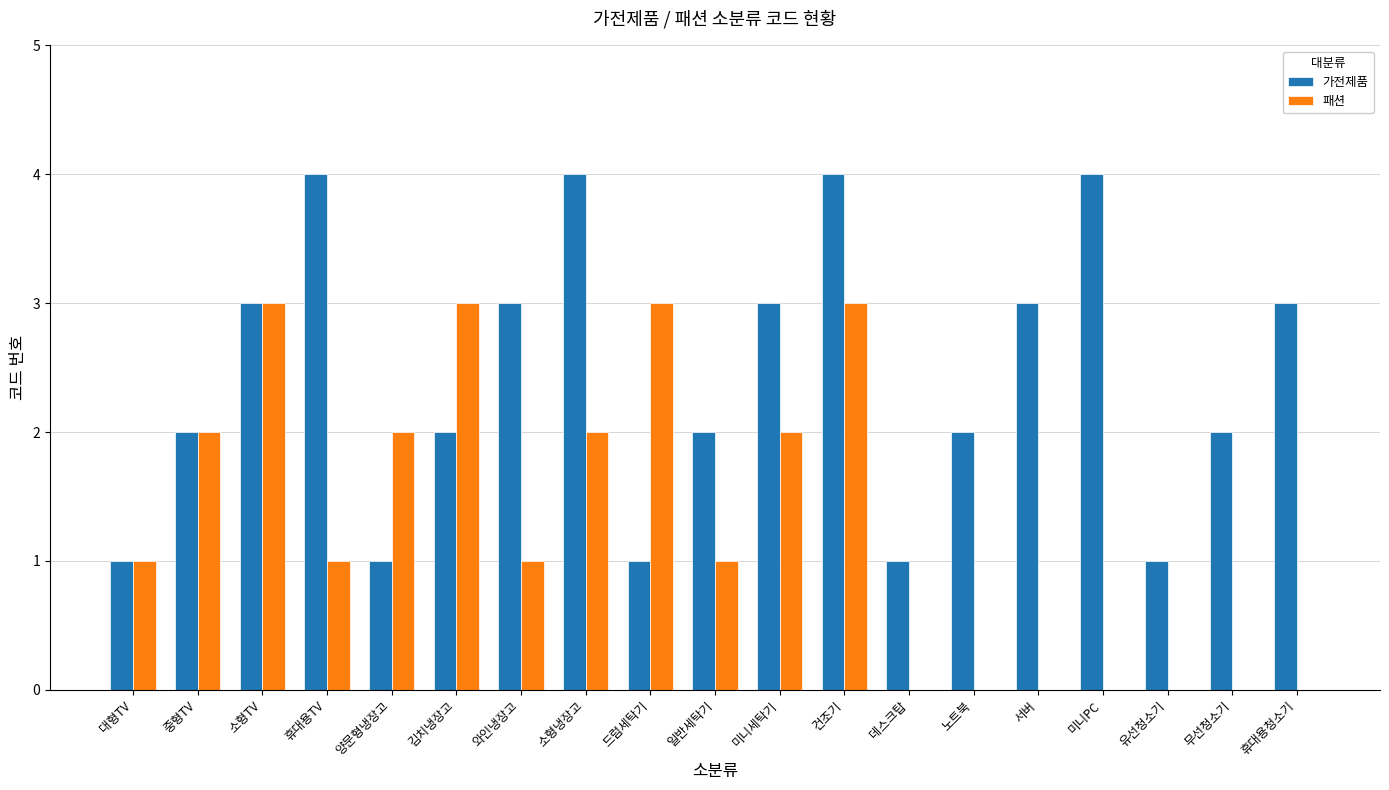

Between 중형TV and 양문형냉장고, which series saw the biggest shift?

가전제품